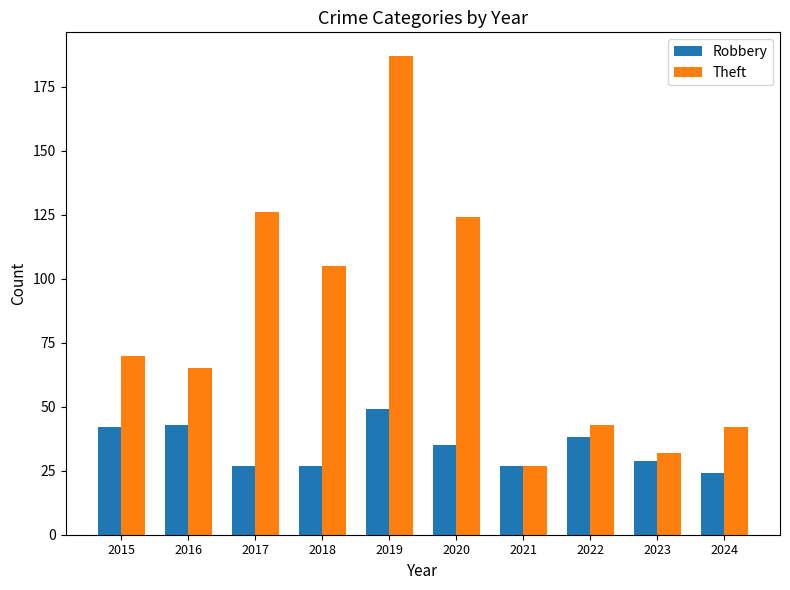

Count the number of categories in the chart.

10